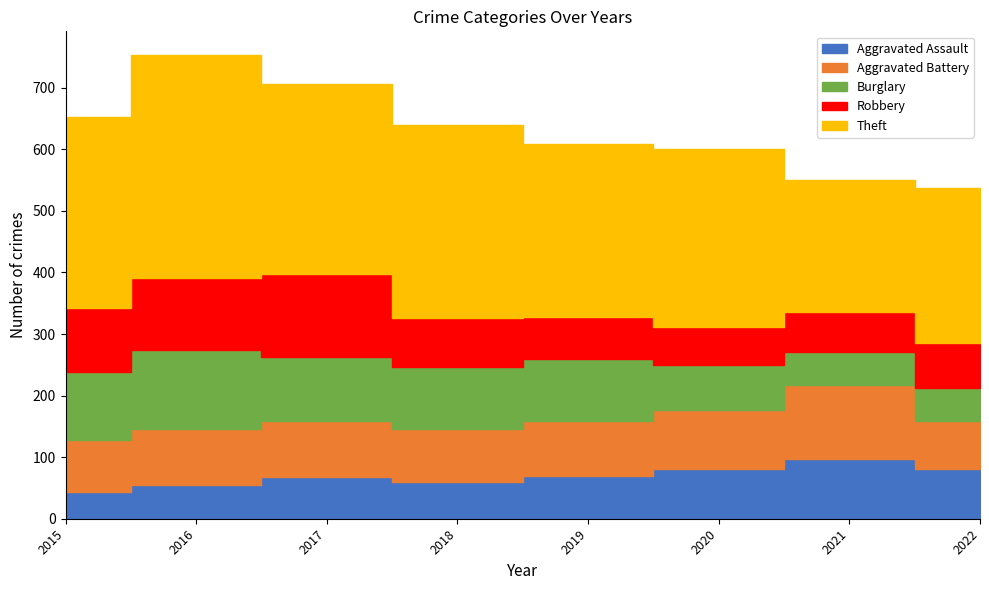

True or false: Robbery has a value of 64 at 2021.

True